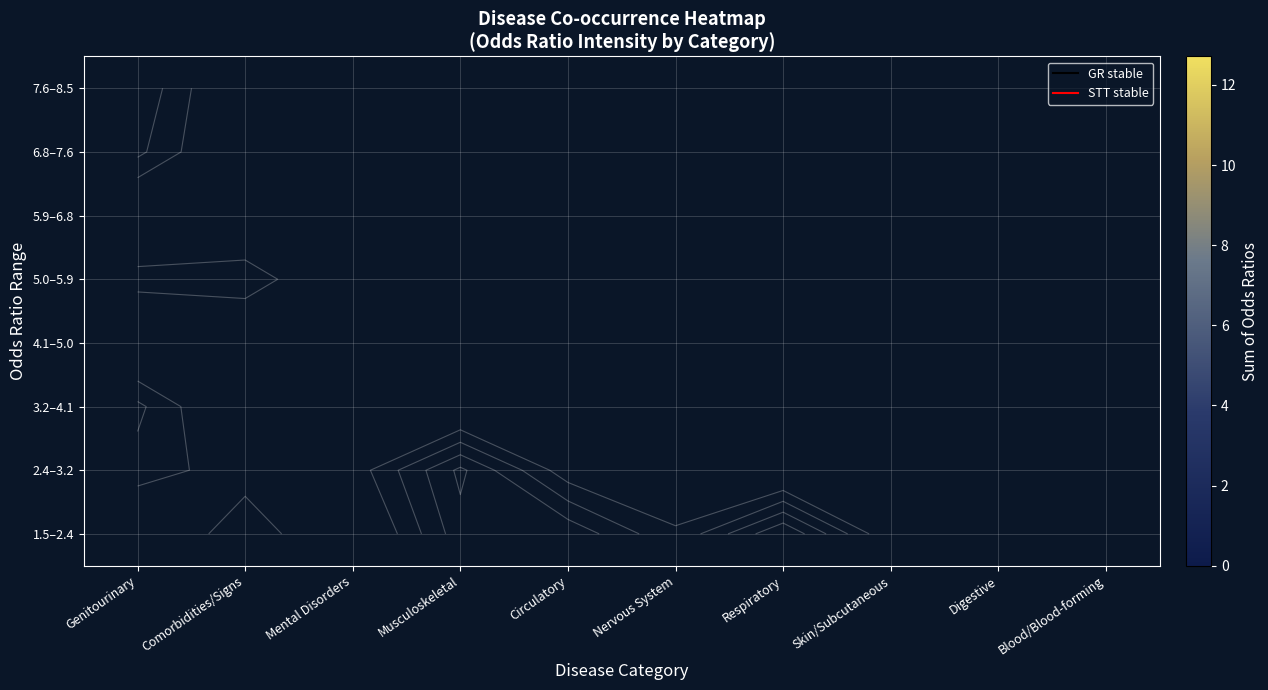

At which category is the sum across all series the highest?

Genitourinary